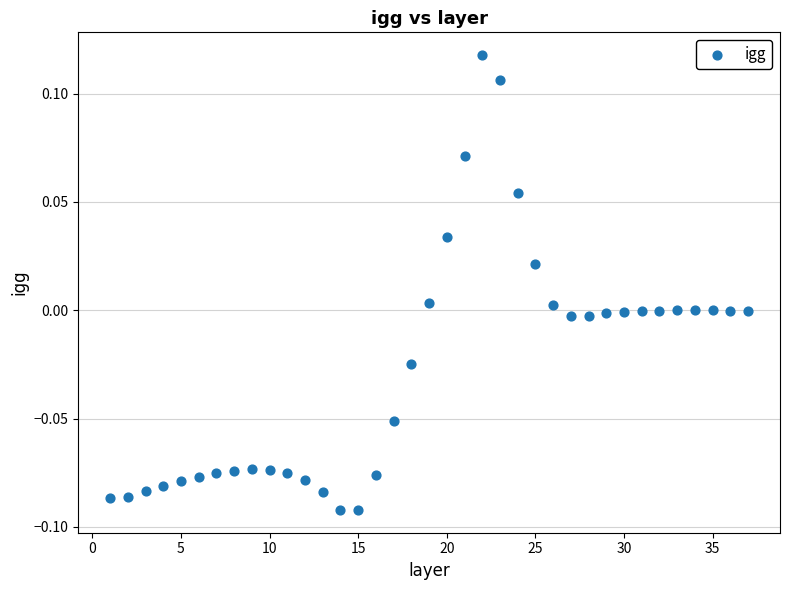

What is the range of X values (max minus min)?

36.0